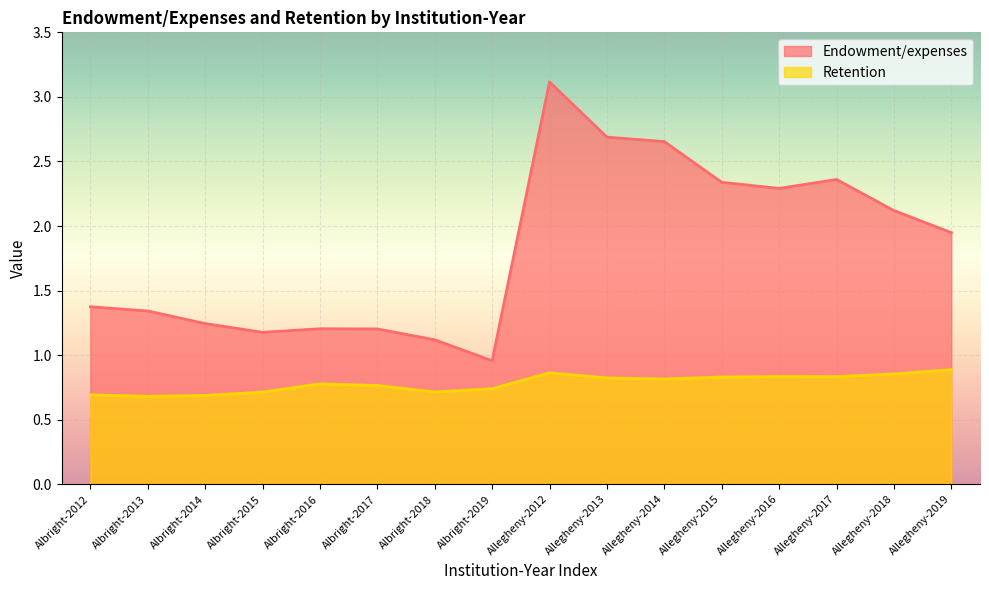

Where does the Endowment/expenses series first go above 1?

Albright-2012